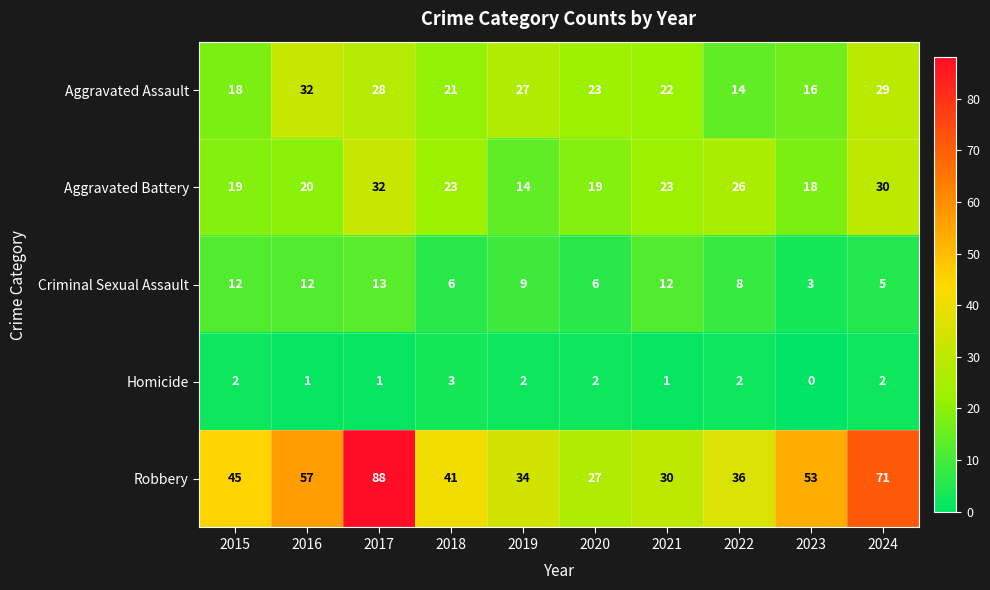

What is the difference between the highest and lowest values at 2019?

32